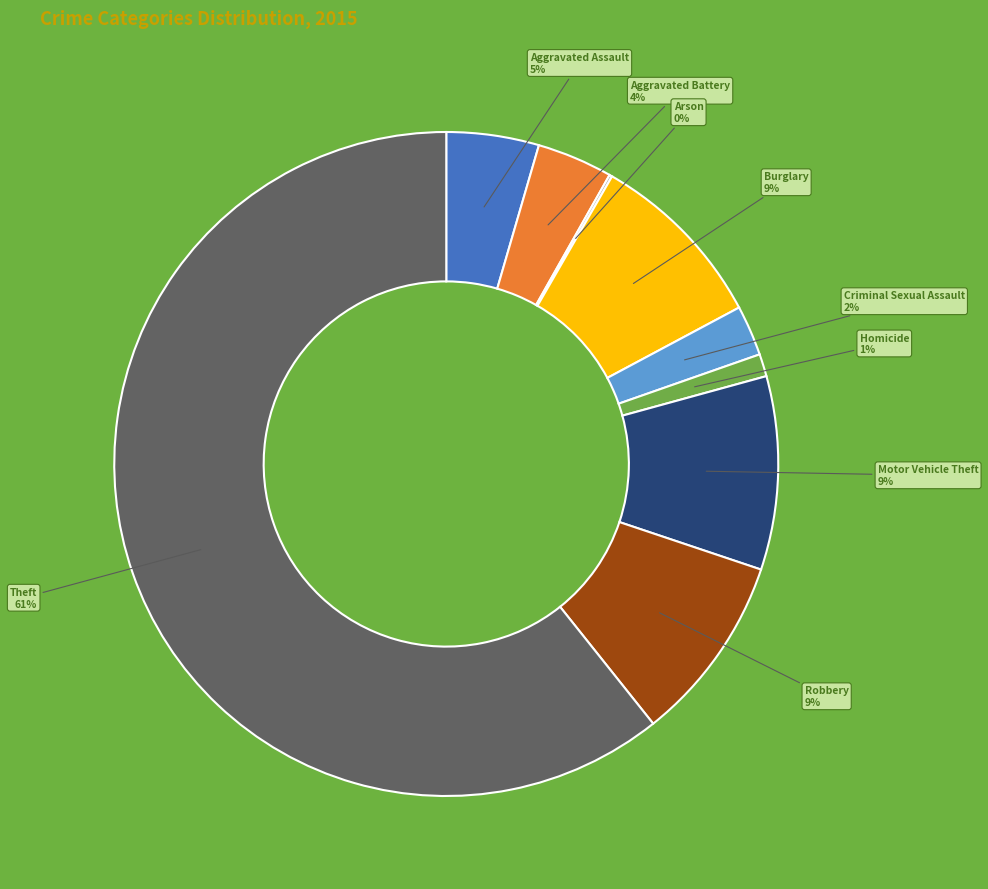

Is there any slice that represents more than half of the pie?

Yes